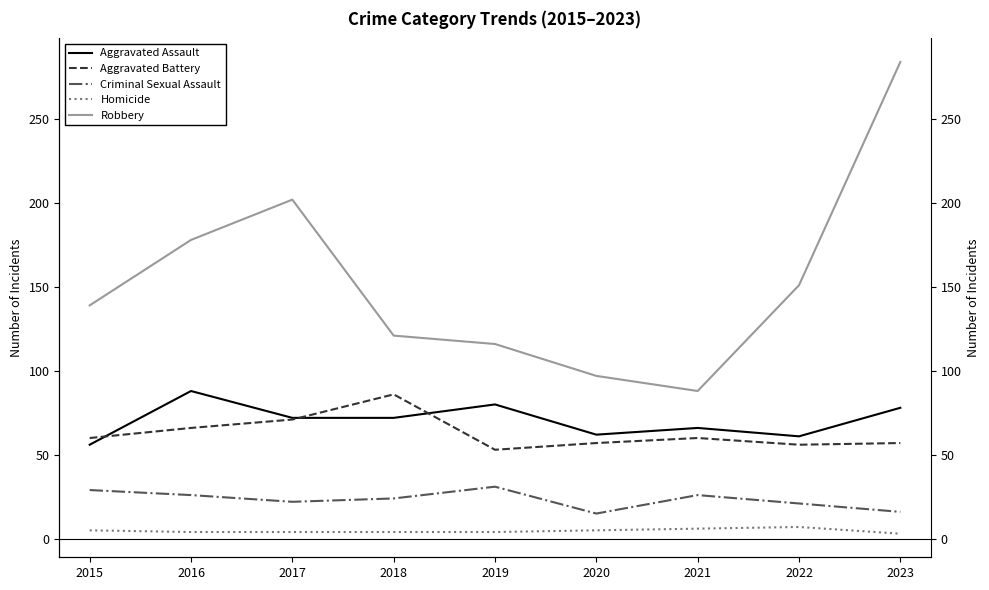

At 2020, list the series in order from largest to smallest.

Robbery, Aggravated Assault, Aggravated Battery, Criminal Sexual Assault, Homicide